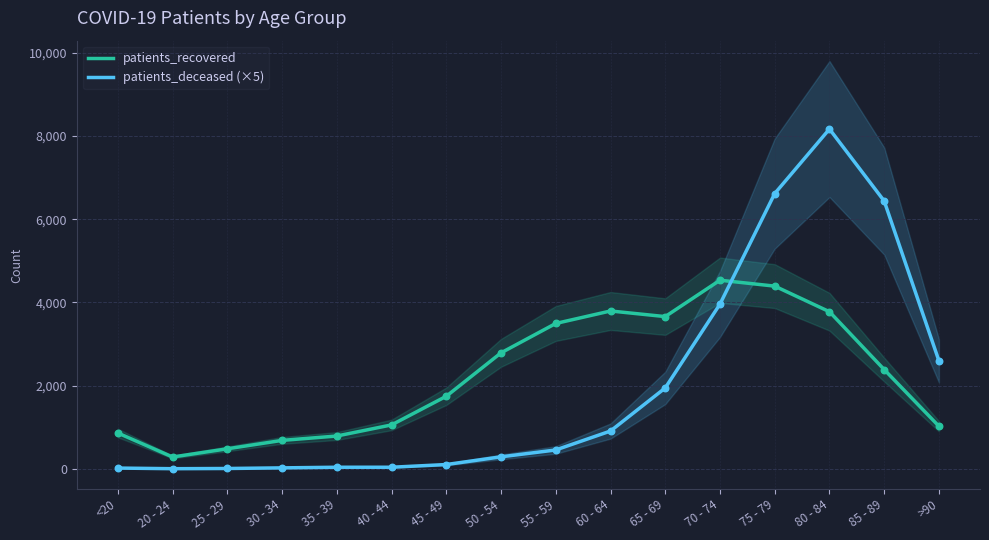

At how many categories does at least one series exceed 2641?

8